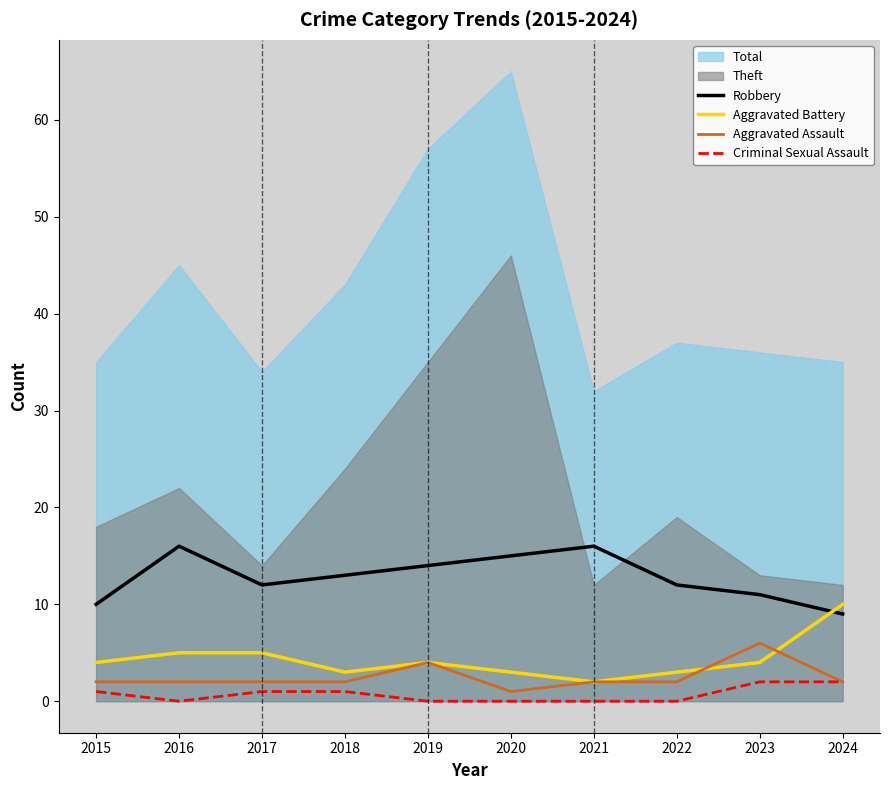

What is the maximum value for Aggravated Battery?

10